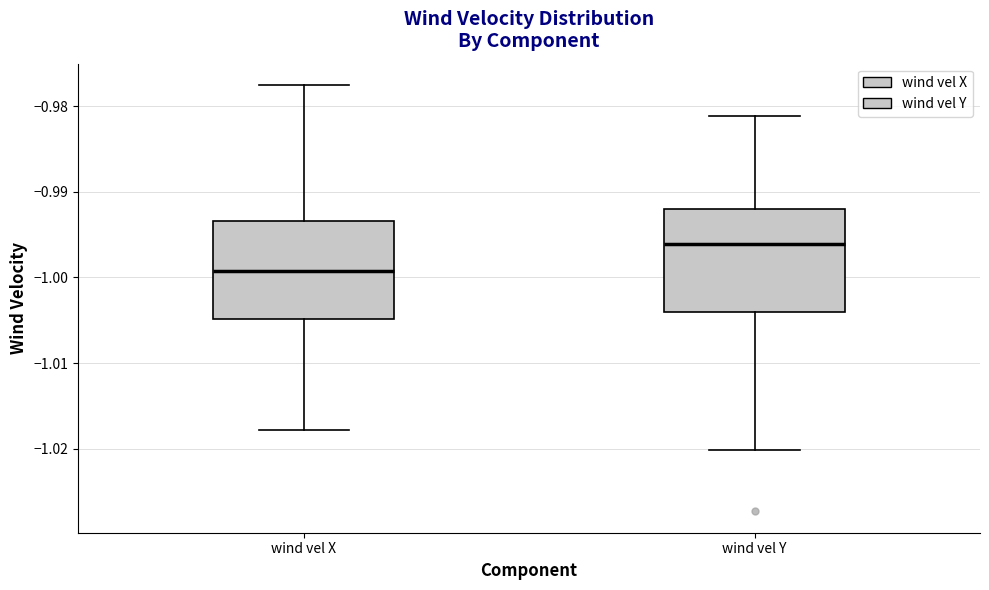

Reading left to right, transcribe this box plot: for each box, give where its median line is, the range the box spans, and where its two whiskers end, as read against the y-axis. The values are not printed on the chart, so give them approximately, as read against the axis.

wind vel X: median -0.999, box -1.005 to -0.993, whiskers -1.018 to -0.977
wind vel Y: median -0.996, box -1.004 to -0.992, whiskers -1.020 to -0.981